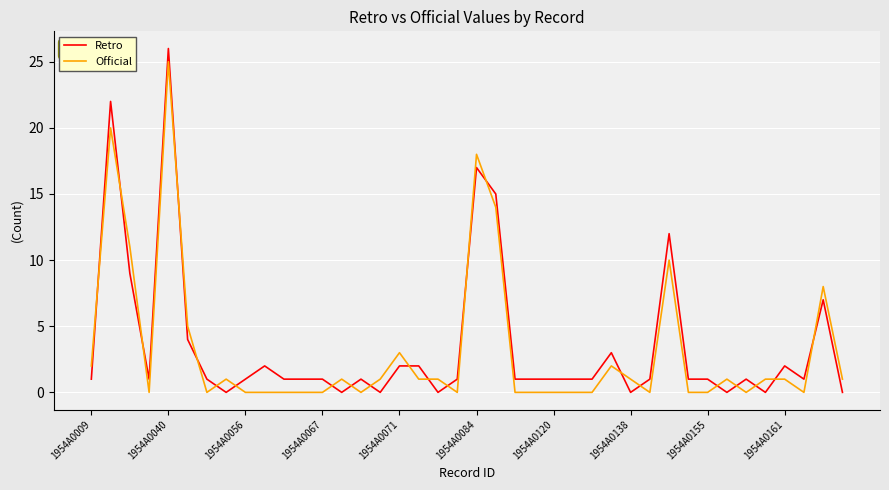

Which series has the widest spread of values?

Retro